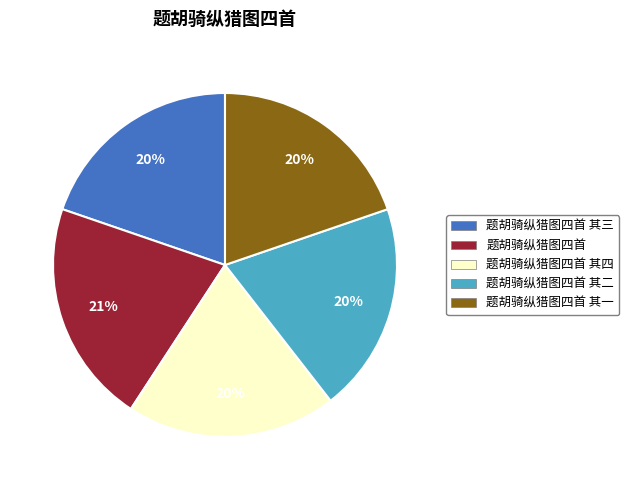

Is there any slice that represents more than half of the pie?

No